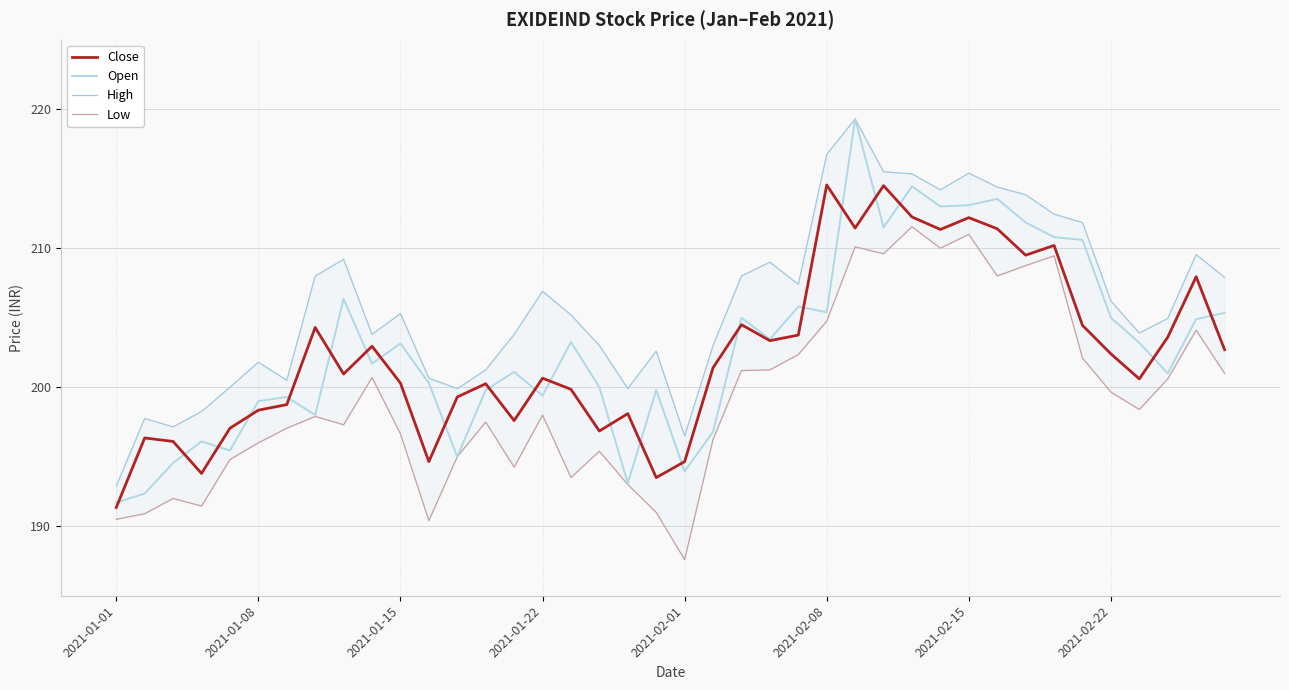

Reading left to right, extract all data points from this chart.

Close: 191.3	196.3	196.1	193.8	197.1	198.3	198.8	204.3	200.9	202.9	200.3	194.7	199.3	200.2	197.6	200.7	199.8	196.8	198.1	193.5	194.7	201.4	204.5	203.3	203.8	214.6	211.4	214.5	212.2	211.3	212.2	211.4	209.5	210.2	204.4	202.4	200.6	203.6	207.9	202.7
Open: 191.7	192.3	194.6	196.1	195.4	199.0	199.3	198.0	206.3	201.7	203.2	200.3	195.0	199.8	201.1	199.4	203.2	200.0	193.1	199.8	193.9	196.8	205.0	203.4	205.8	205.4	219.3	211.5	214.4	213.0	213.1	213.6	211.8	210.8	210.6	205.0	203.2	201.0	204.9	205.3
High: 192.9	197.8	197.2	198.2	200.0	201.8	200.5	208.0	209.2	203.8	205.3	200.7	199.9	201.2	203.8	206.9	205.2	203.0	199.9	202.6	196.5	203.0	208.0	209.0	207.4	216.8	219.3	215.5	215.3	214.2	215.4	214.4	213.8	212.4	211.8	206.2	203.9	204.9	209.6	207.9
Low: 190.5	190.9	192.0	191.4	194.8	196.0	197.1	197.9	197.3	200.7	196.7	190.4	195.0	197.5	194.2	198.0	193.5	195.4	193.0	191.0	187.6	196.2	201.2	201.2	202.3	204.8	210.1	209.6	211.6	210.0	211.0	208.0	208.8	209.4	202.1	199.7	198.4	200.6	204.1	201.0